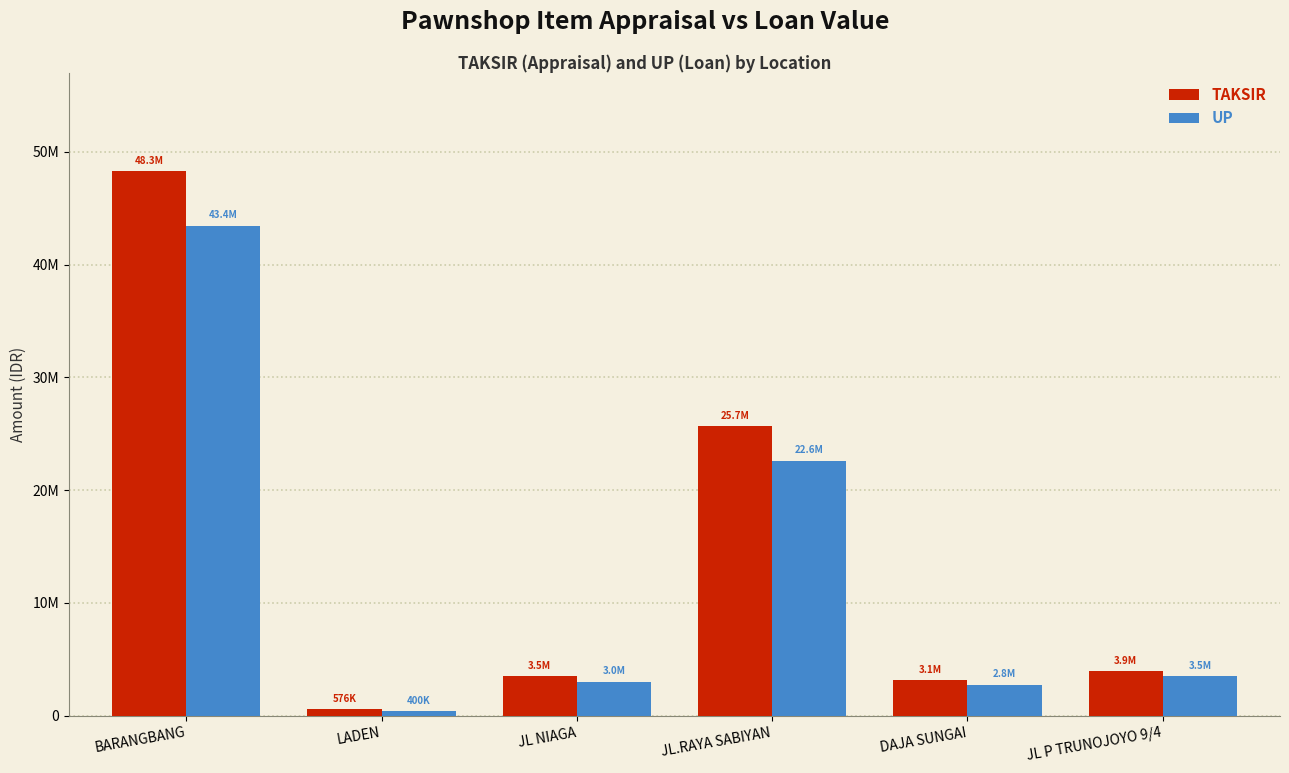

What value does the TAKSIR series have at DAJA SUNGAI, to the nearest 10?

3131330